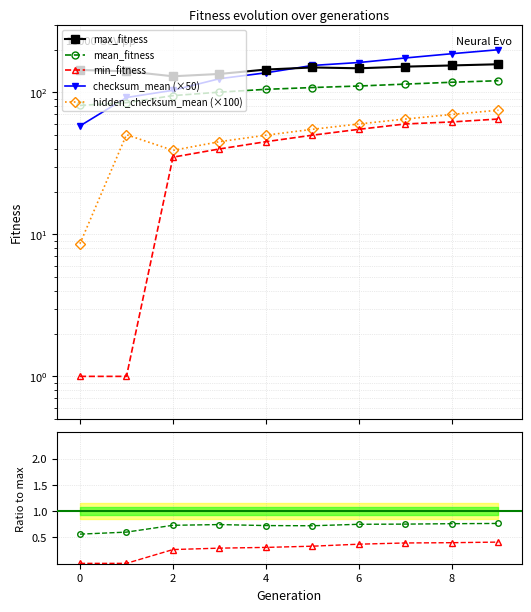

What is the sum of the max_fitness values at 7 and 5?

302.0